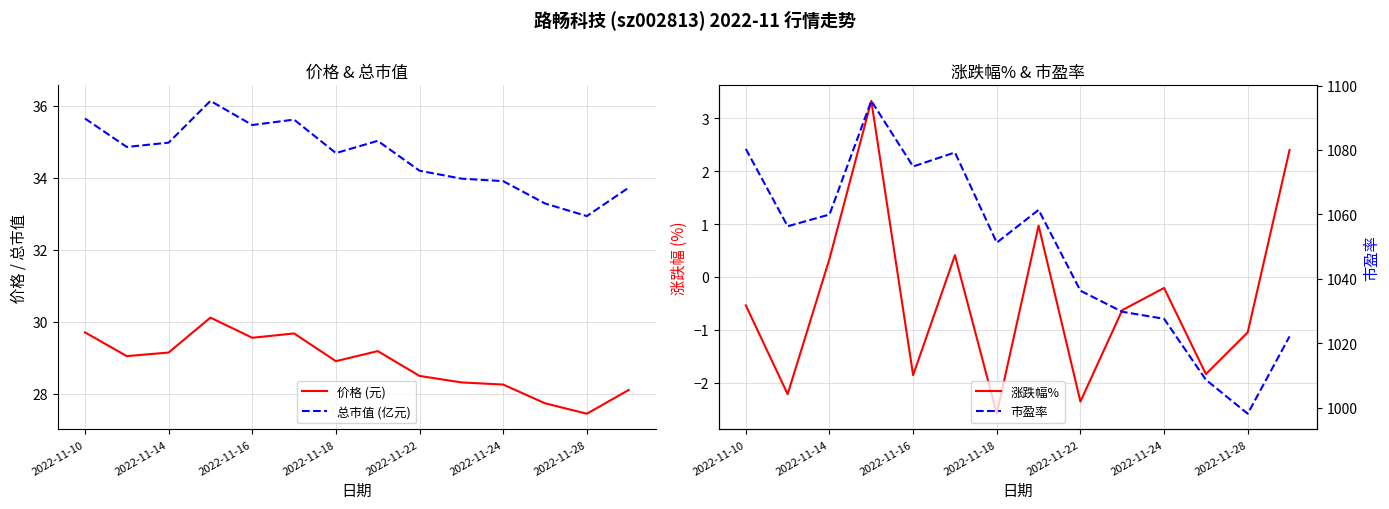

The value of 总市值 (亿元) at 2022-11-28 is 56.1. True or false?

False